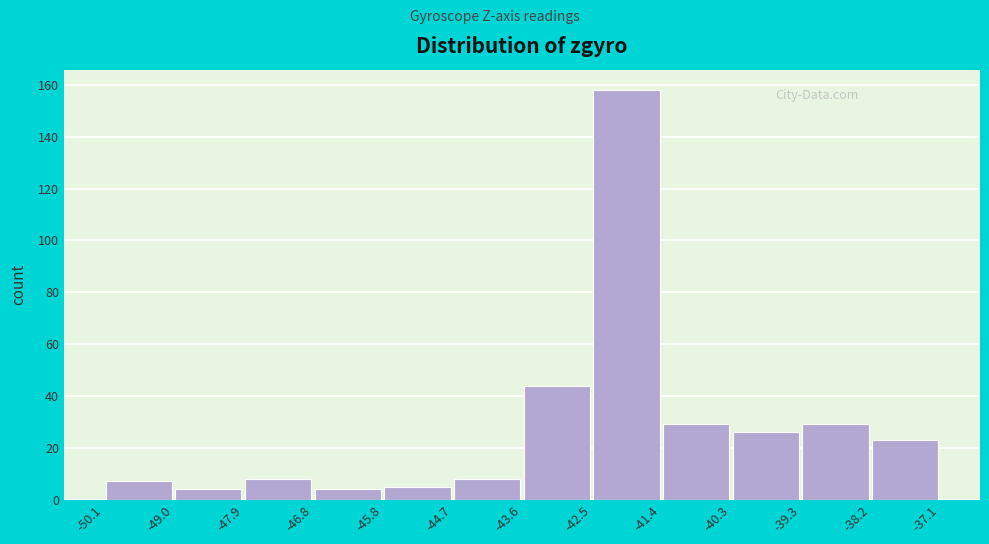

Reading left to right, list every bar in this chart as the range it spans on the x-axis followed by its height. The values are not printed on the chart, so give them approximately, as read against the axis.

-50.1 to -49.0: 8
-49.0 to -47.9: 4
-47.9 to -46.8: 8
-46.8 to -45.8: 4
-45.8 to -44.7: 6
-44.7 to -43.6: 8
-43.6 to -42.5: 44
-42.5 to -41.4: 158
-41.4 to -40.3: 30
-40.3 to -39.3: 26
-39.3 to -38.2: 30
-38.2 to -37.1: 24